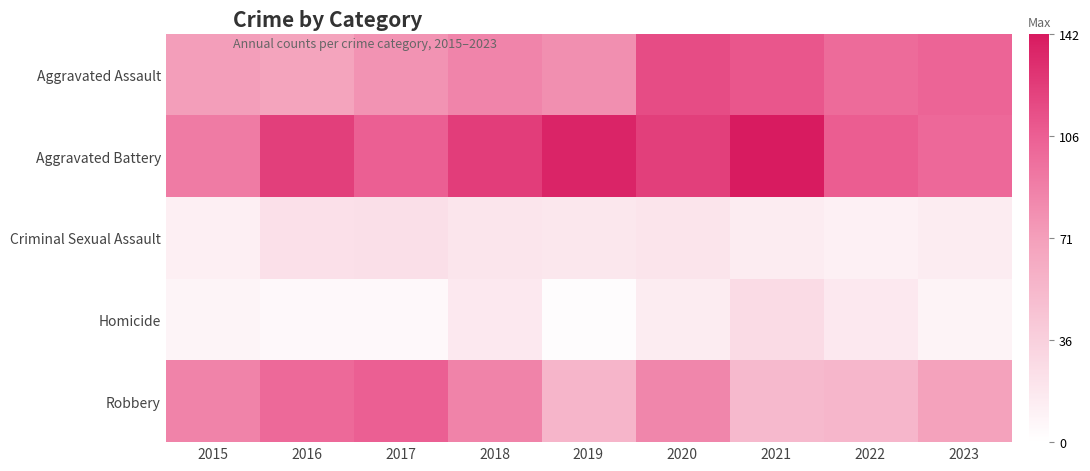

What is the greatest value displayed?

142